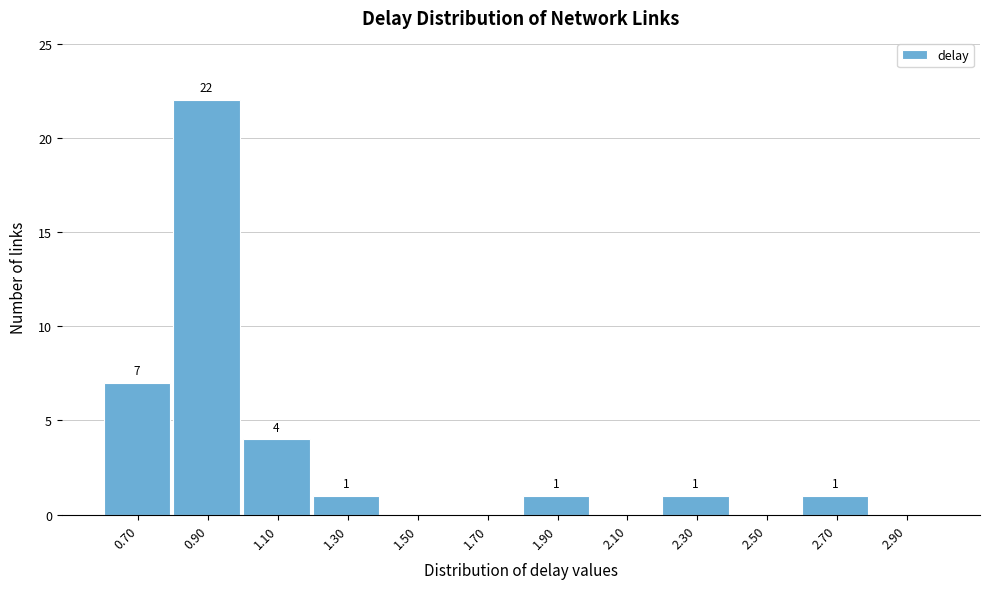

Reading left to right, transcribe all the data shown in this chart.

0.70=7	0.90=22	1.10=4	1.30=1	1.50=0	1.70=0	1.90=1	2.10=0	2.30=1	2.50=0	2.70=1	2.90=0